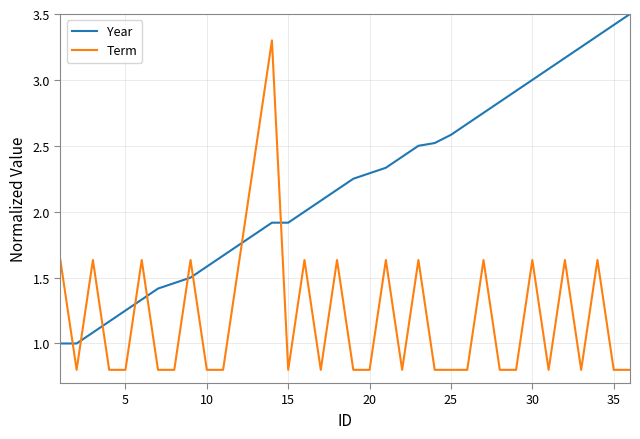

What are all the series names shown in the legend?

Year, Term